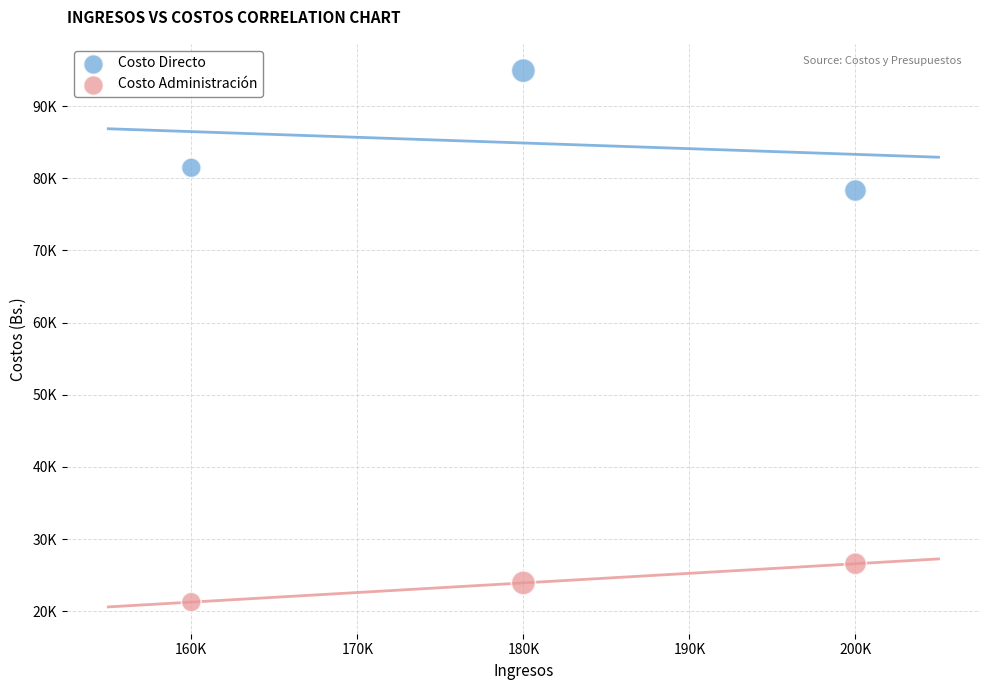

Which series has the largest Y range (max minus min)?

Costo Directo